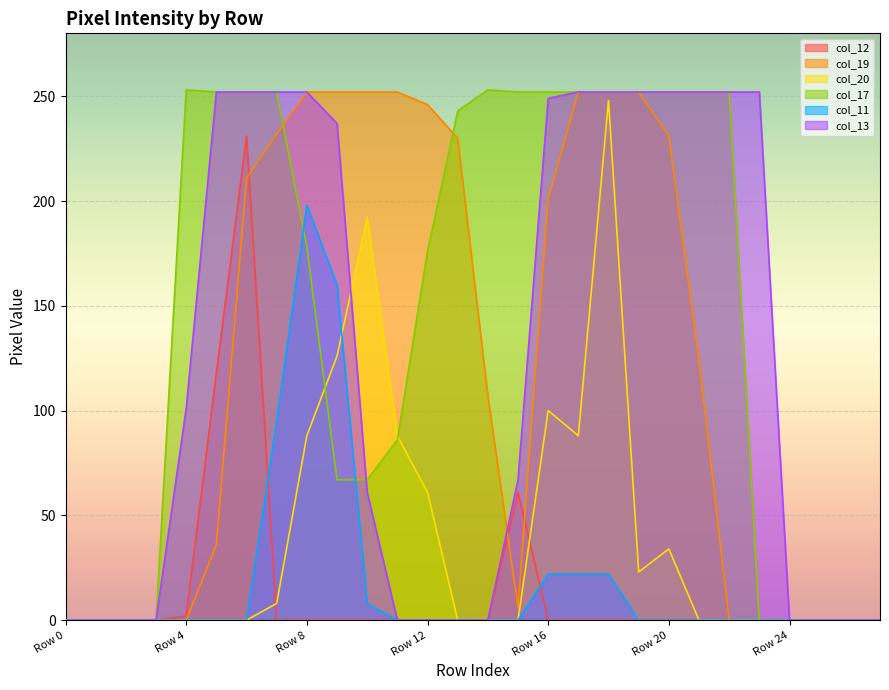

After their last crossing, which series has the higher values: col_20 or col_12?

col_20